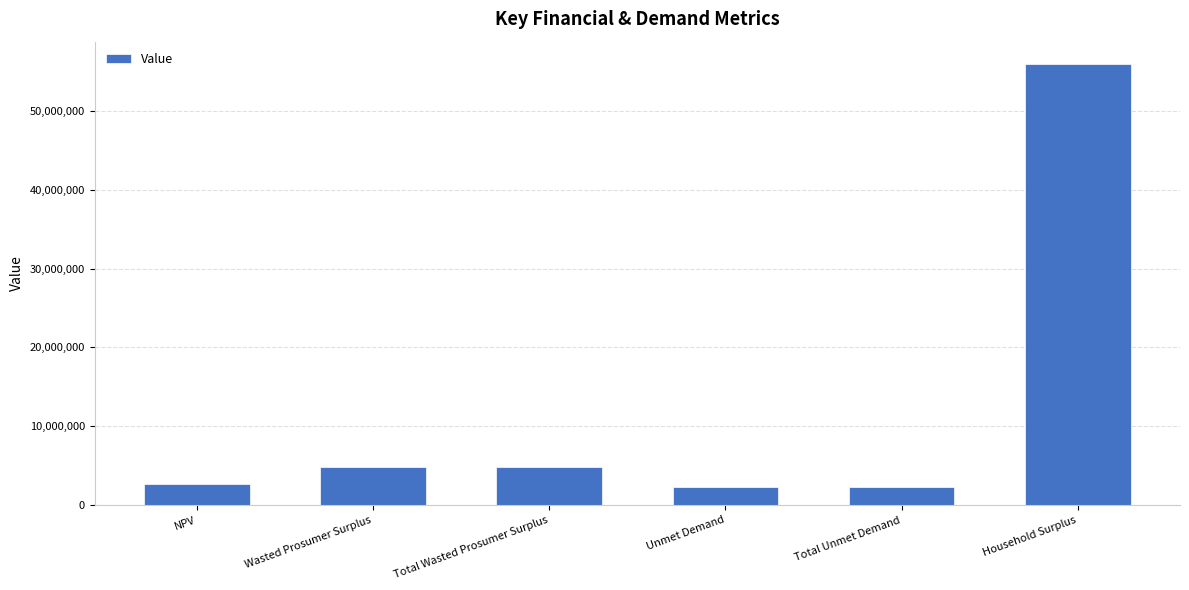

What is the sum of all values?

72855523.9